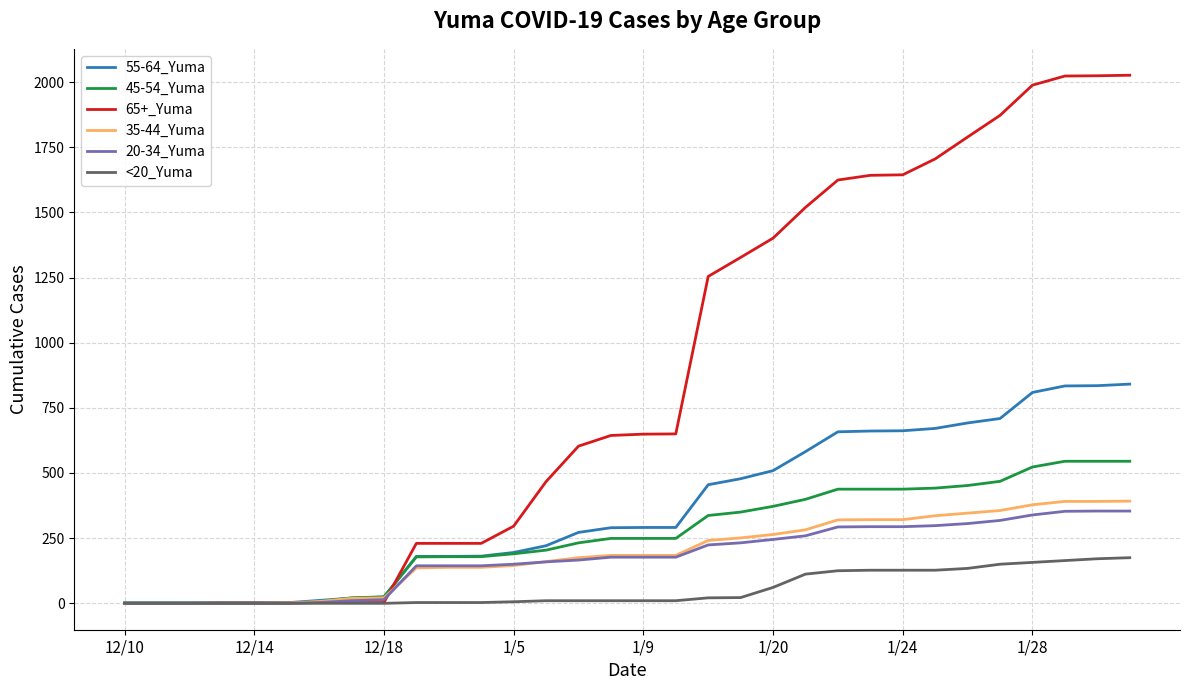

Which series has the largest total across all categories?

65+_Yuma